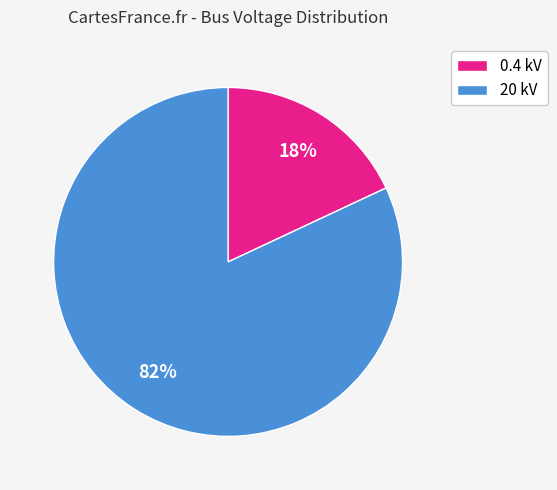

Is there any slice that represents more than half of the pie?

Yes